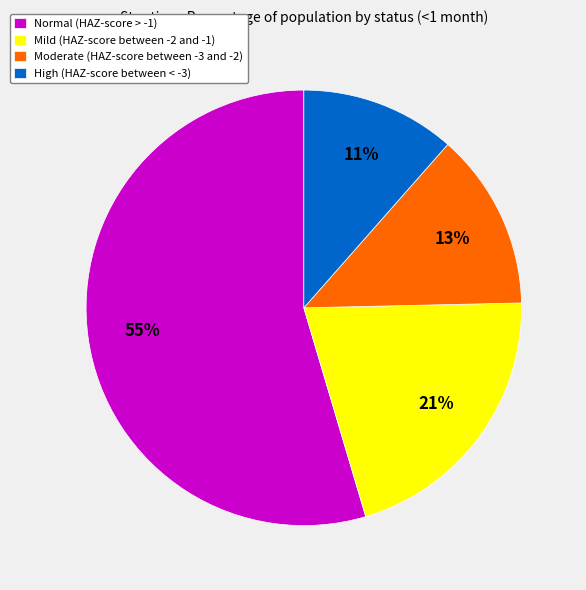

What percentage is the Mild (HAZ-score between -2 and -1) slice, to the nearest percent?

21%